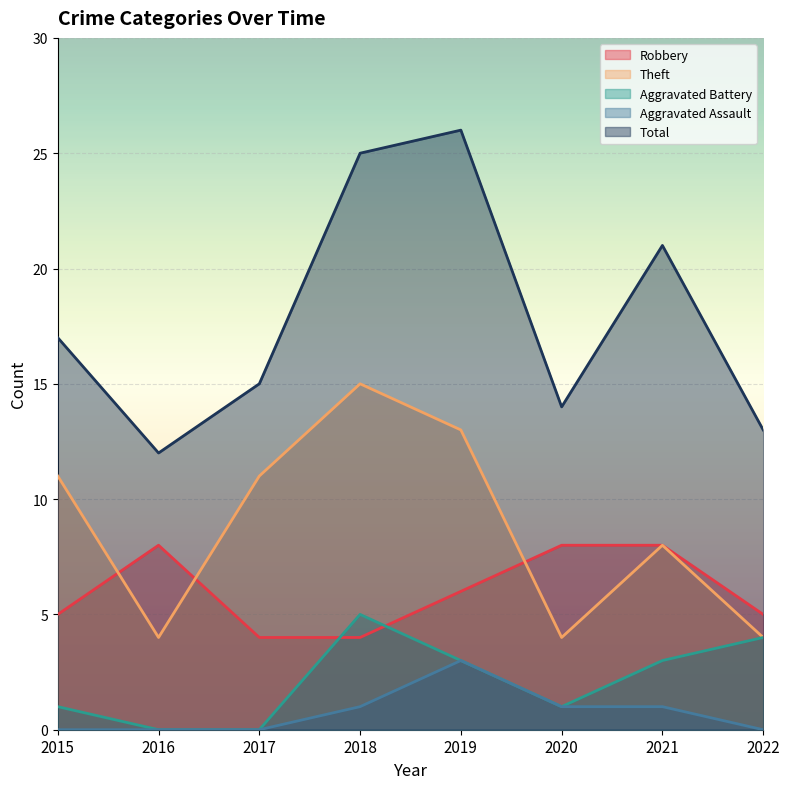

What value does the Aggravated Battery series have at 2015?

1